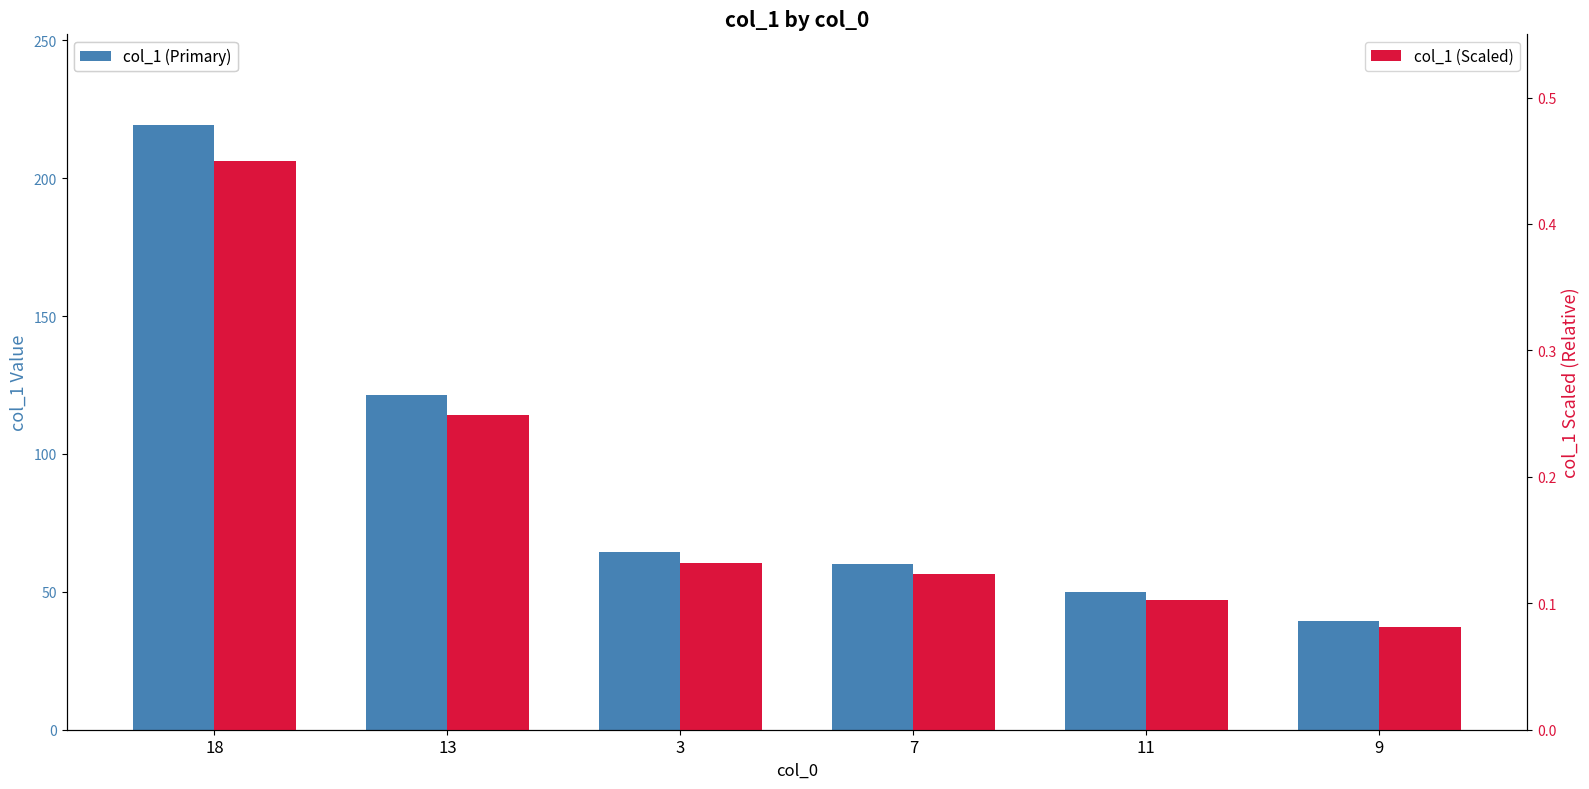

Is it true that col_1 (Primary) equals 121.4 at 13?

True